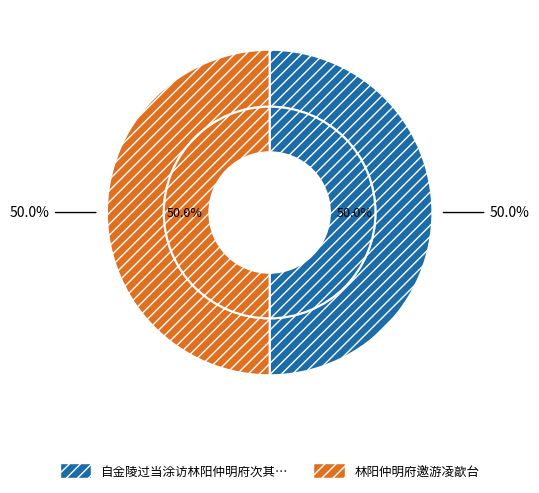

Which slice is the largest?

林阳仲明府邀游凌歊台